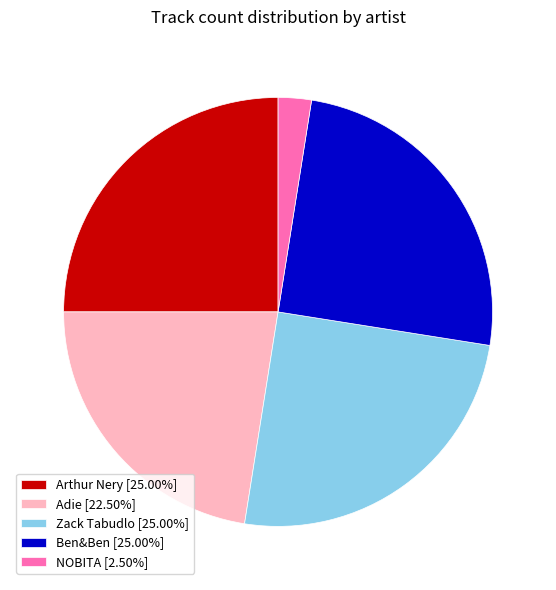

The Ben&Ben slice represents 25% of the pie. True or false?

True